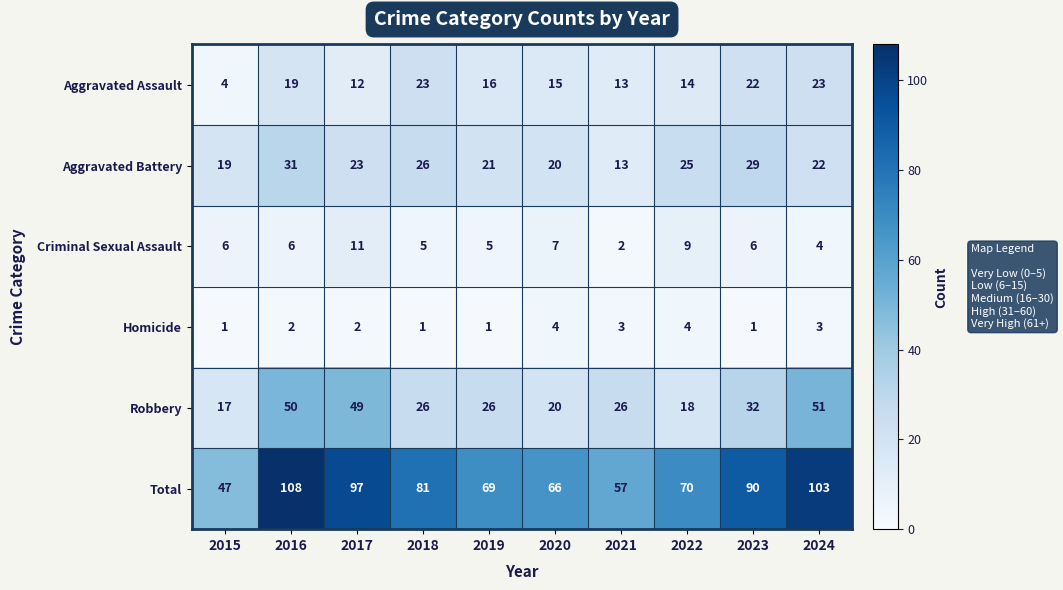

How many categories are shown in the chart?

10